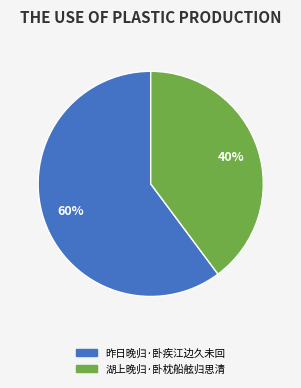

Do 湖上晚归·卧枕船舷归思清 and 昨日晚归·卧疾江边久未回 together represent more than half of the pie?

Yes